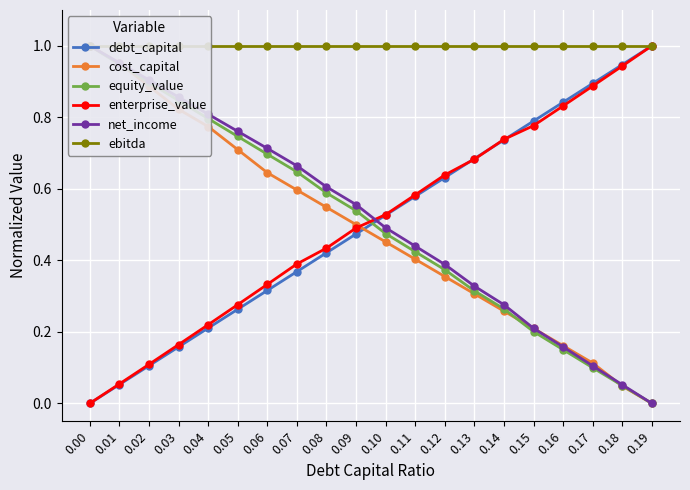

What is the sum of the ebitda values at 0.10 and 0.14?

2.0